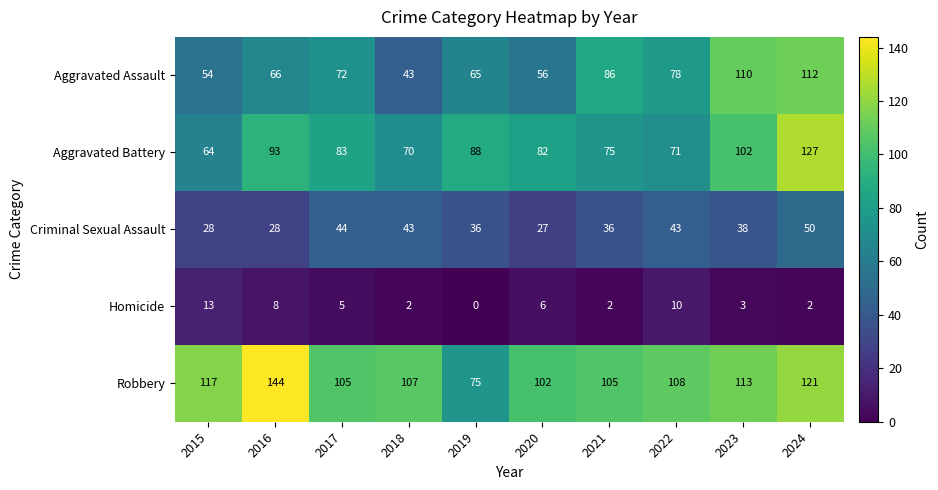

Between 2018 and 2024, which series saw the biggest shift?

Aggravated Assault